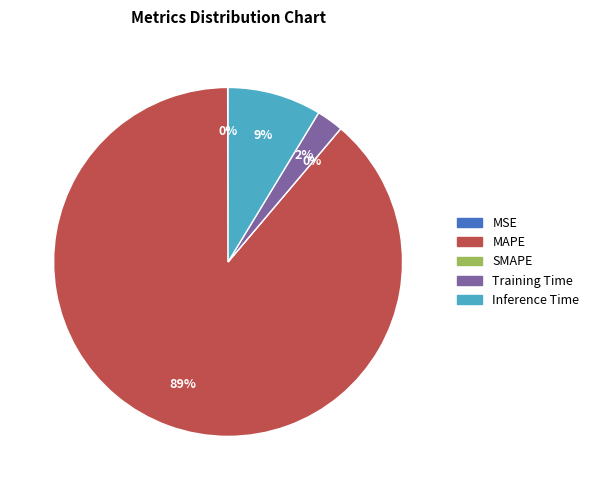

Which category has the biggest portion of the pie?

MAPE